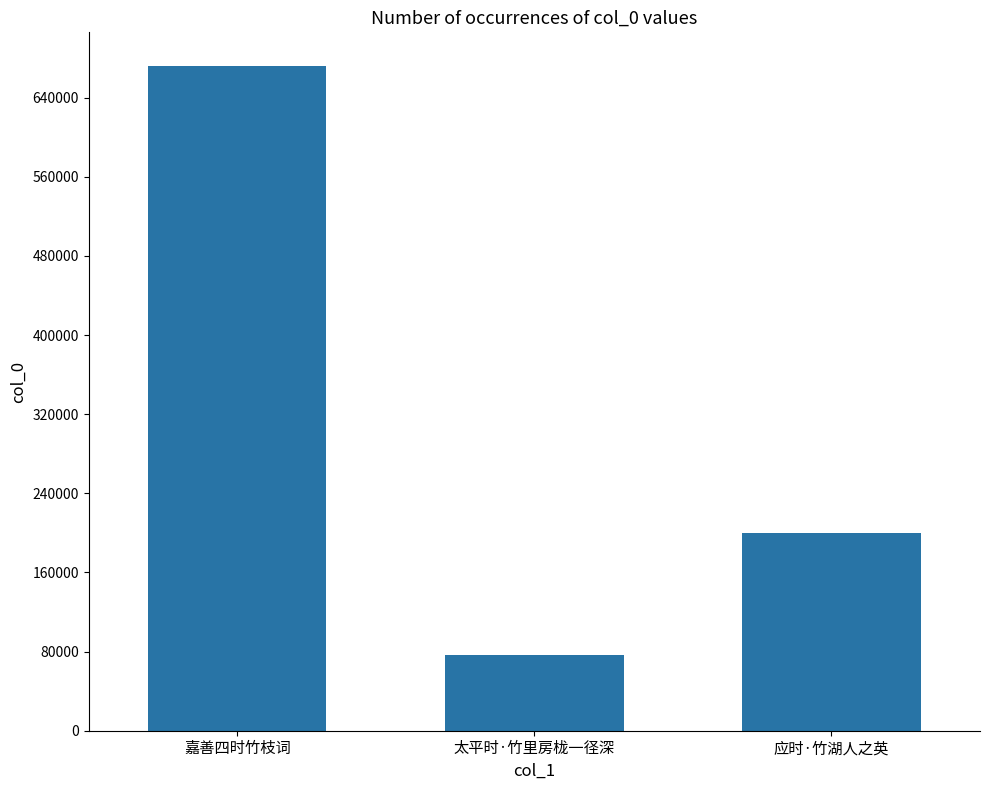

What is the greatest value displayed?

672414